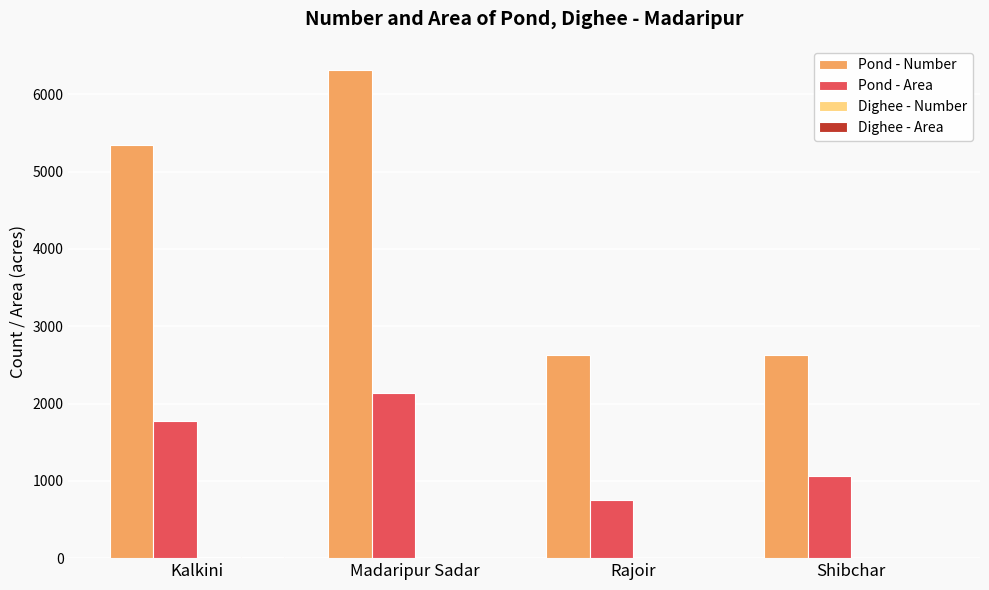

How many groups of bars are there?

4